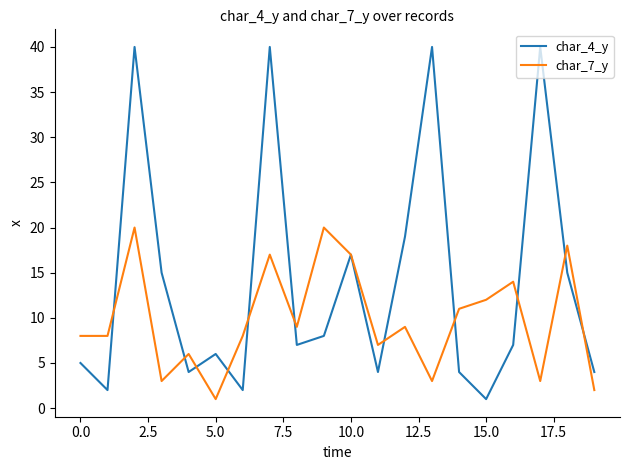

What is the greatest value displayed?

40